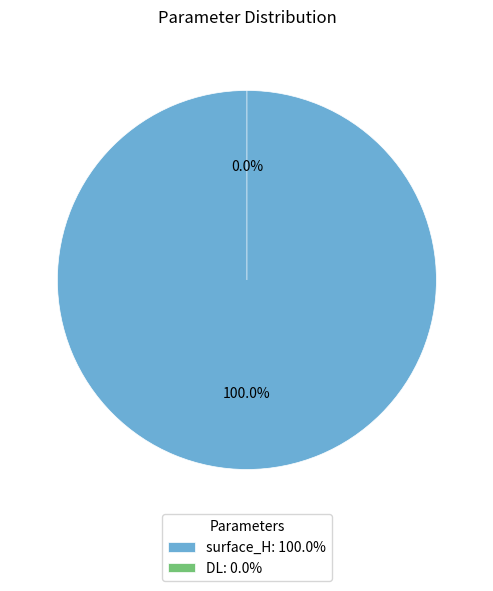

Which has a higher value, surface_H or DL?

surface_H